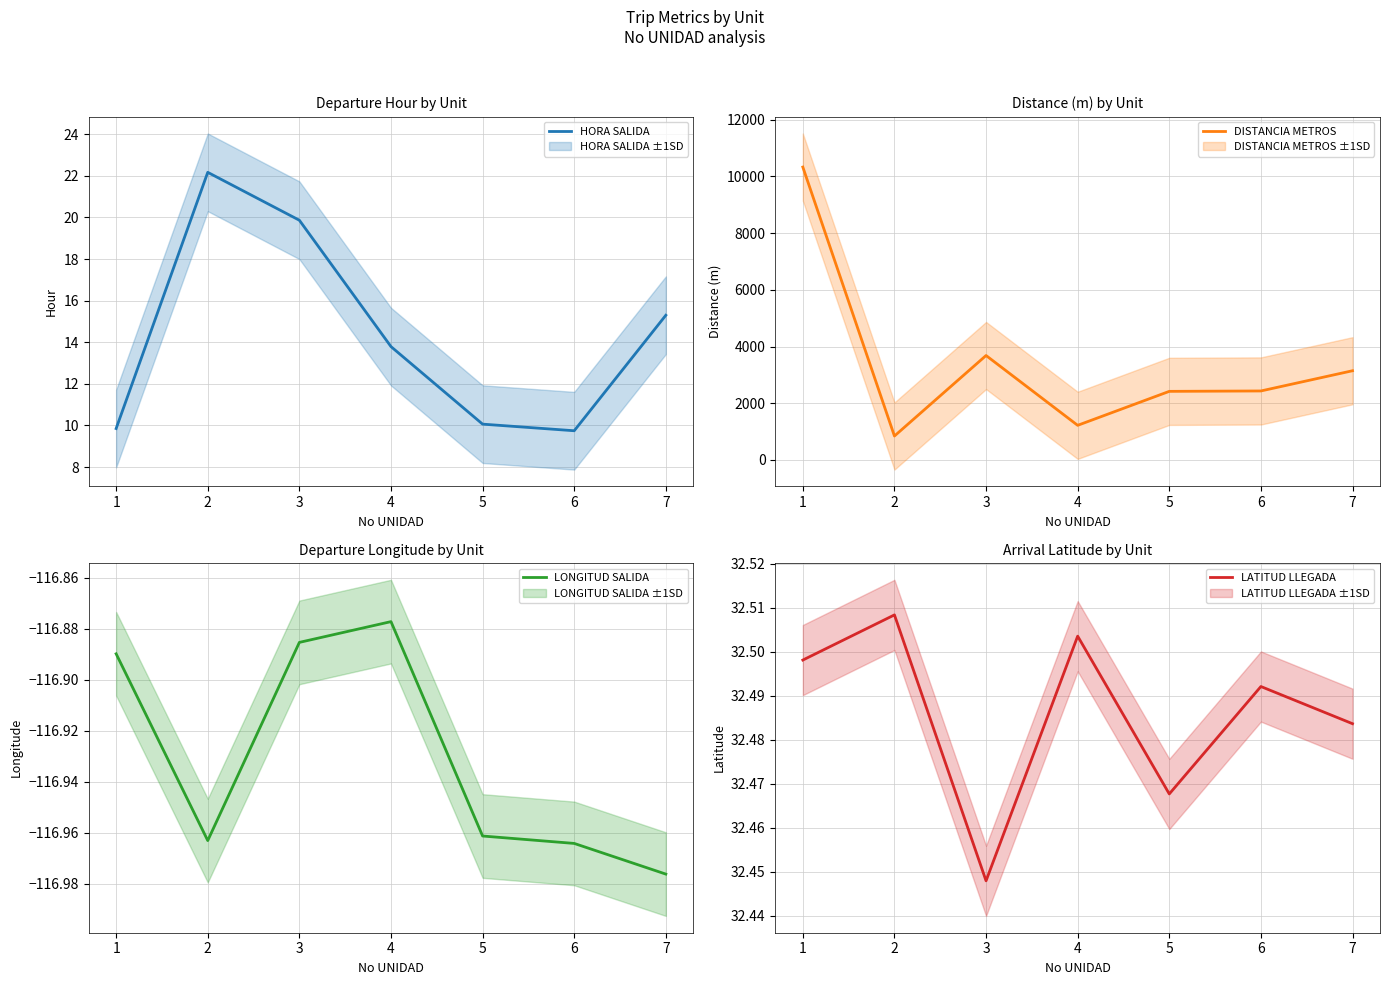

Is the value of HORA SALIDA at 4 greater than the value of DISTANCIA METROS at 5?

No